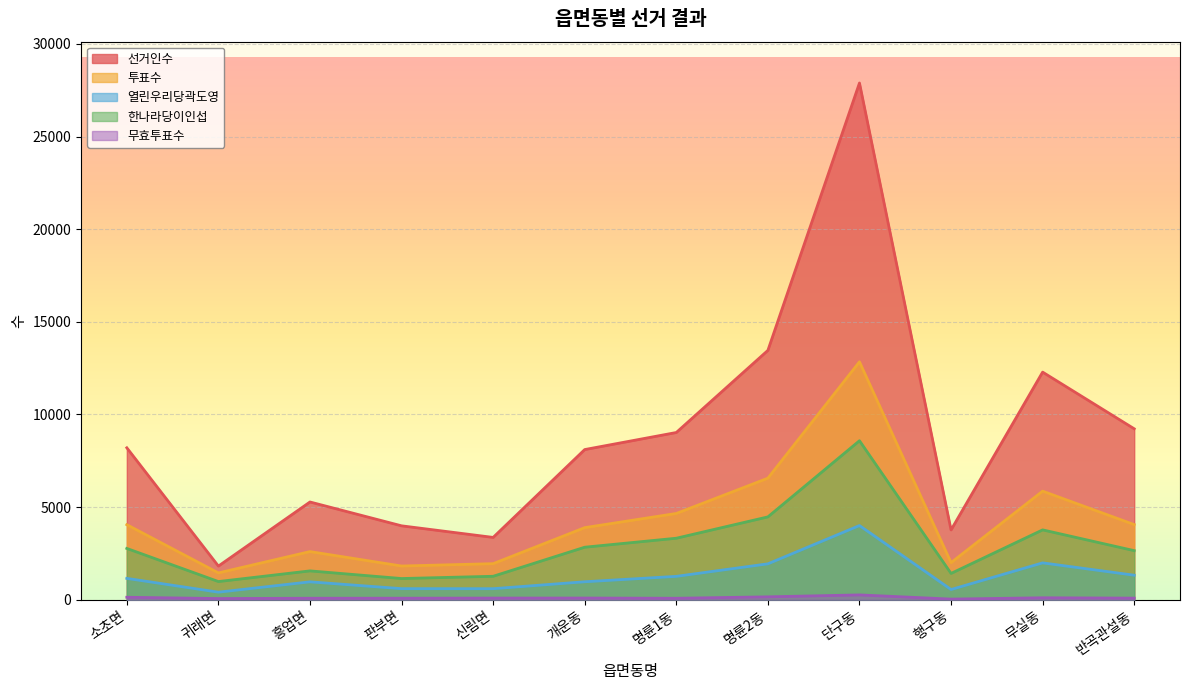

Is it true that 열린우리당곽도영 equals 1678 at 소초면?

False